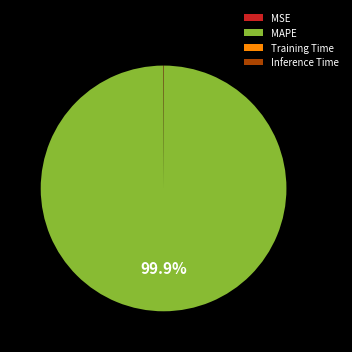

Which category accounts for the majority?

MAPE